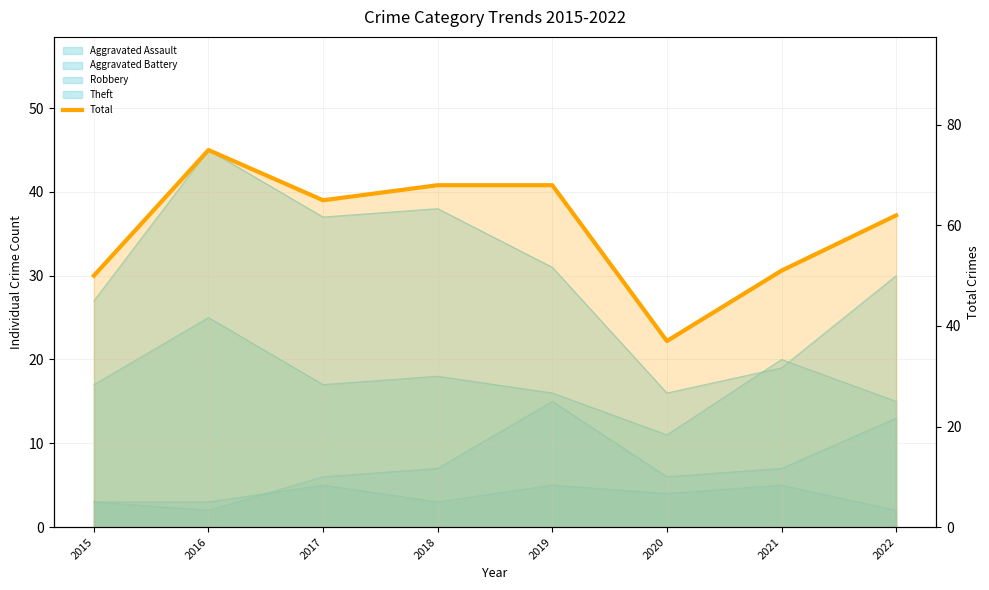

The value at 2021 is 69. True or false?

False